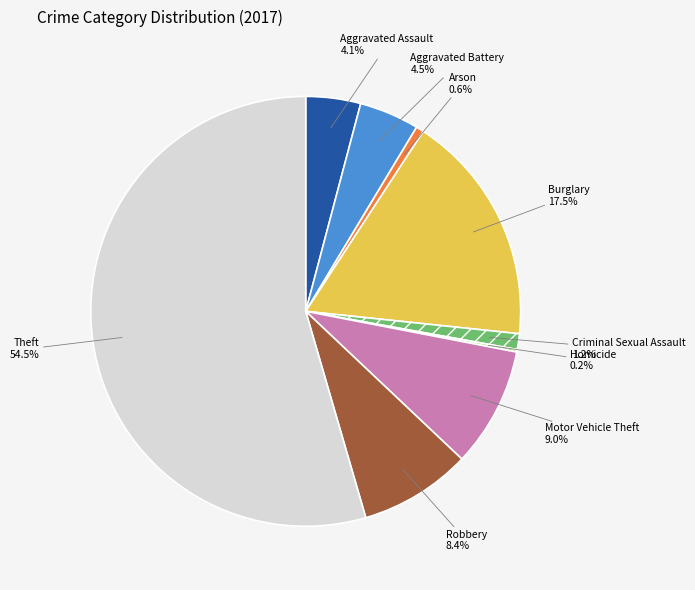

Does any single category account for the majority?

Yes